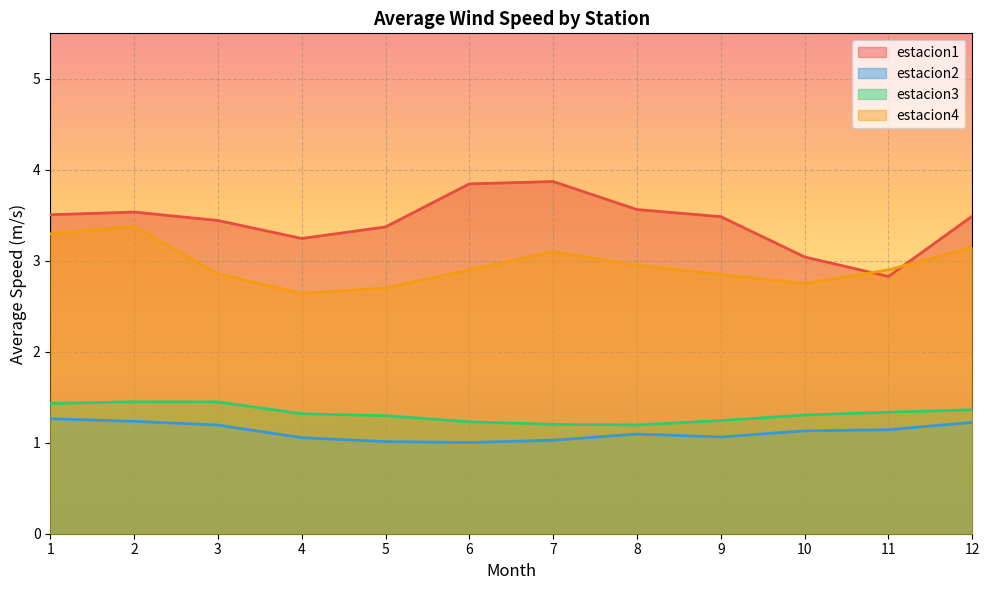

How many estacion3 values are between 1 and 2?

12